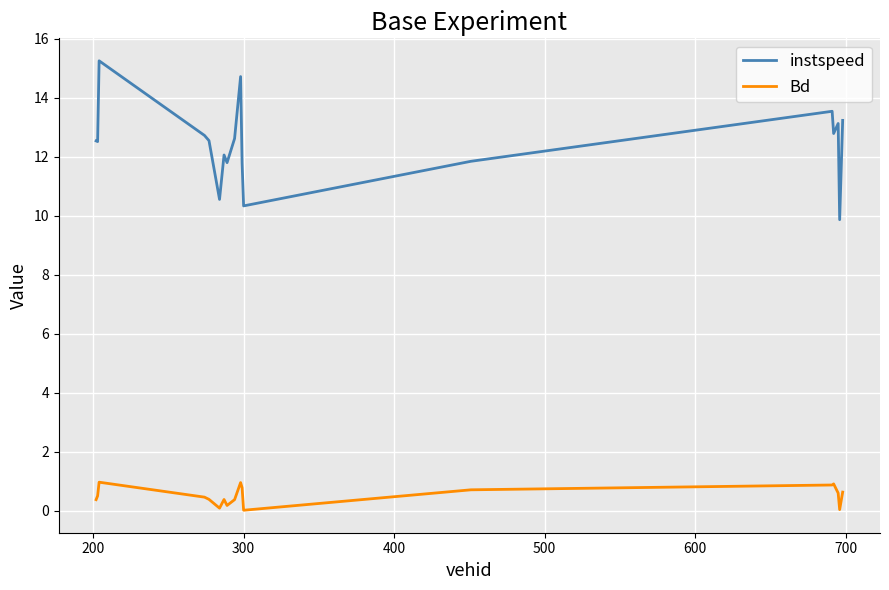

What is the difference between the maximum and minimum values in the Bd series?

1.0